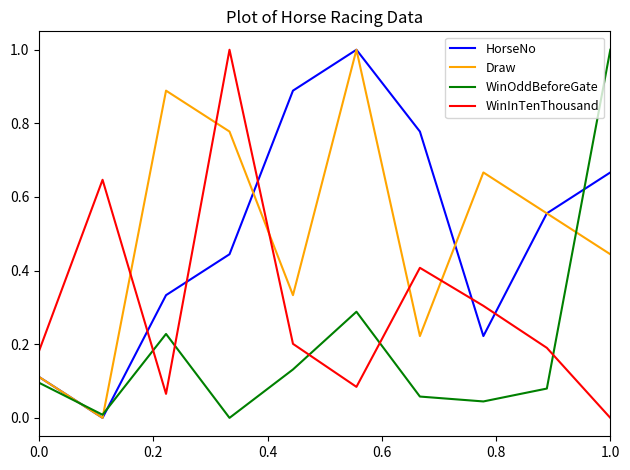

What is the maximum value for HorseNo?

1.0